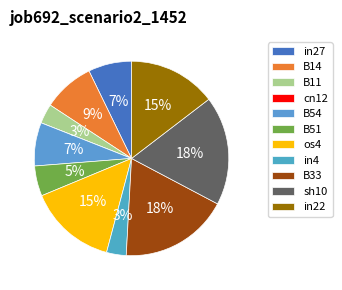

Rank the categories by value from highest to lowest.

B33, sh10, os4, in22, B14, in27, B54, B51, B11, in4, cn12